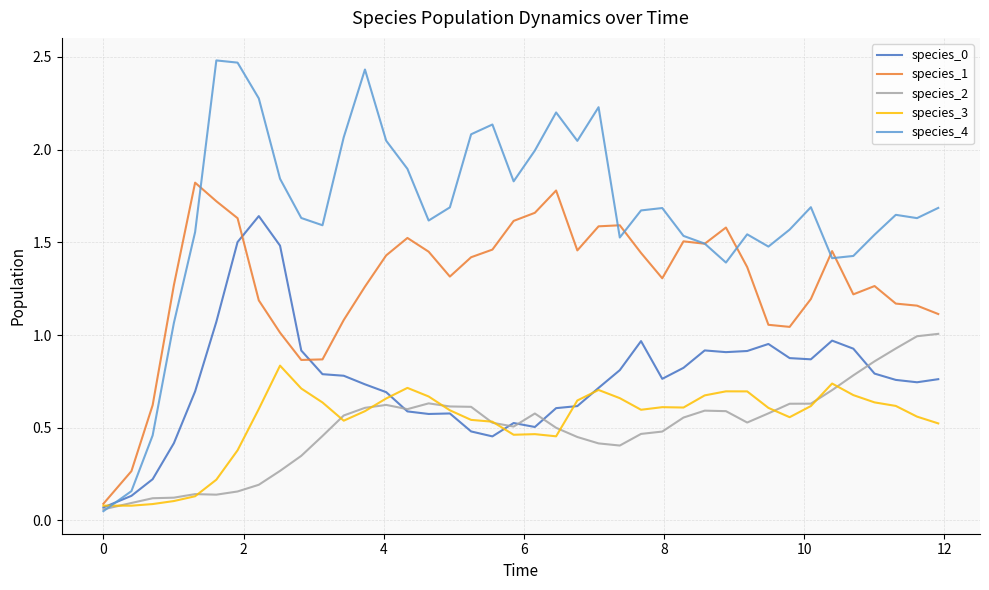

Rank the series by their maximum value, from highest to lowest.

species_4, species_1, species_0, species_2, species_3